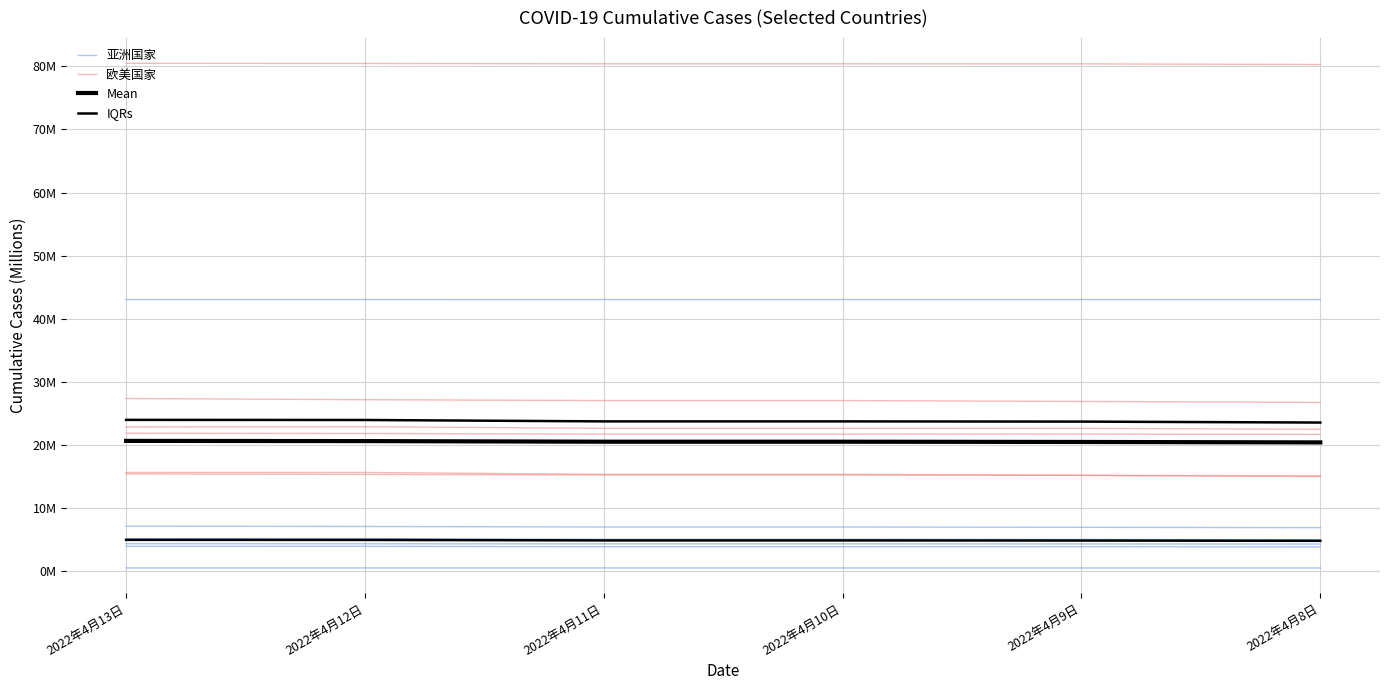

Which category has the highest value across all series?

2022年4月13日